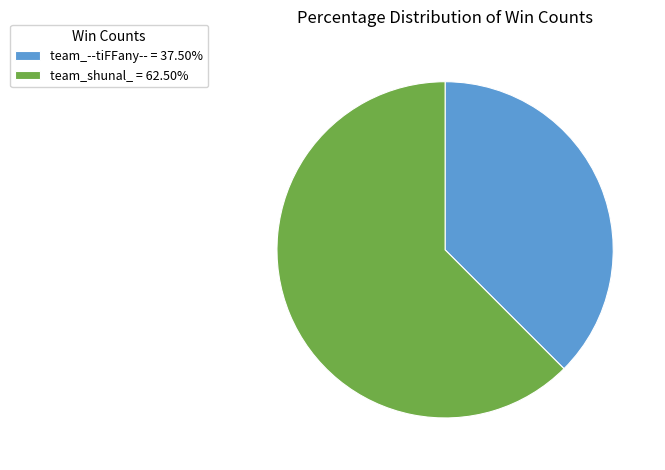

Is it true that team_shunal_ is 62% of the pie?

True